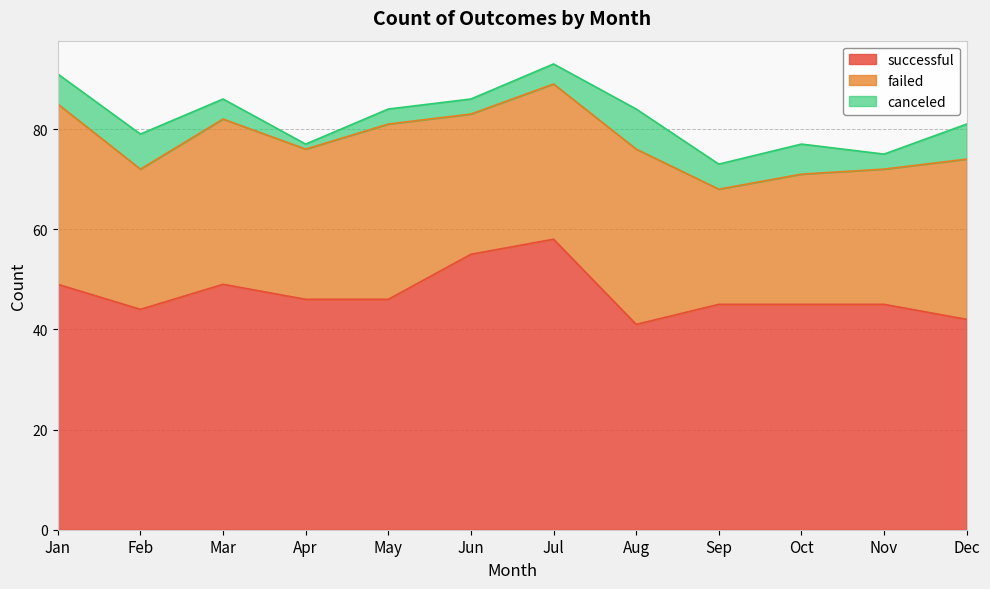

What value does the failed series have at Jan, to the nearest 5?

35